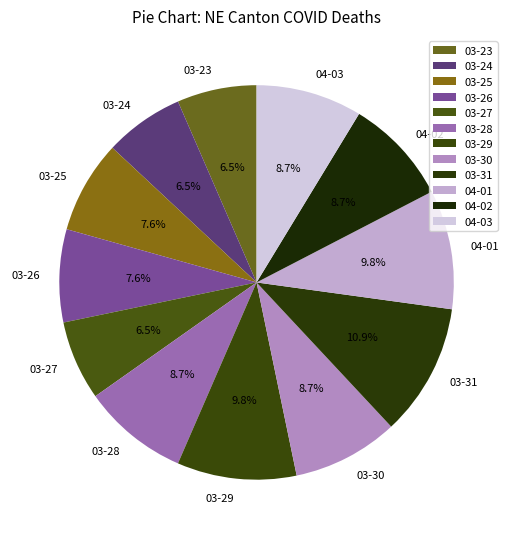

Combined, do 03-31 and 03-24 account for over 50%?

No